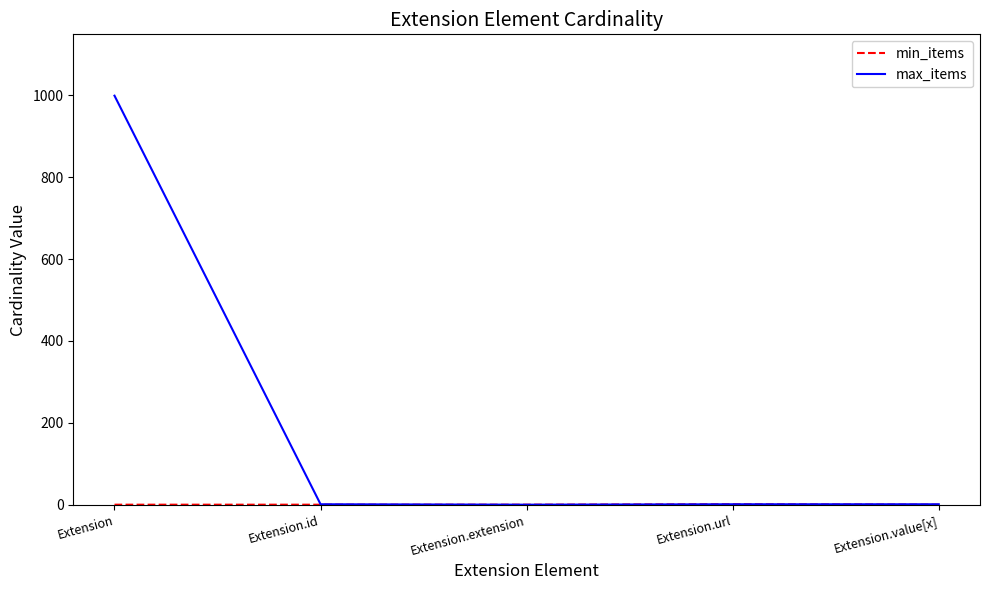

At which category does the chart reach its peak across all series?

Extension